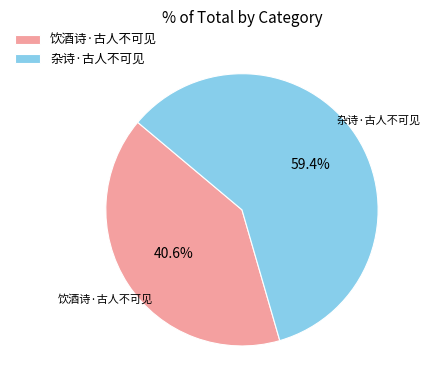

Between 饮酒诗·古人不可见 and 杂诗·古人不可见, which is larger?

杂诗·古人不可见